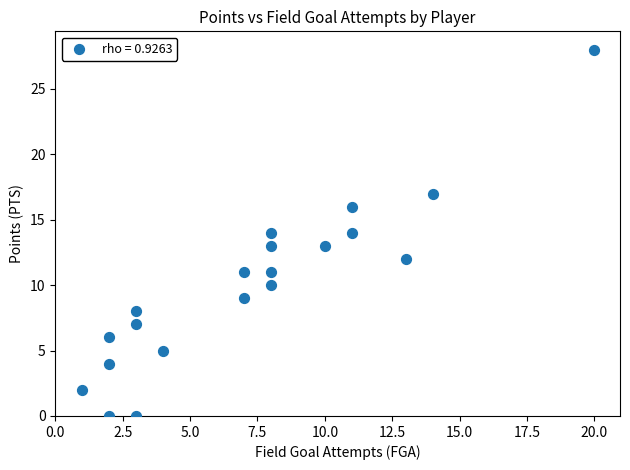

What is the range of Y values (max minus min)?

28